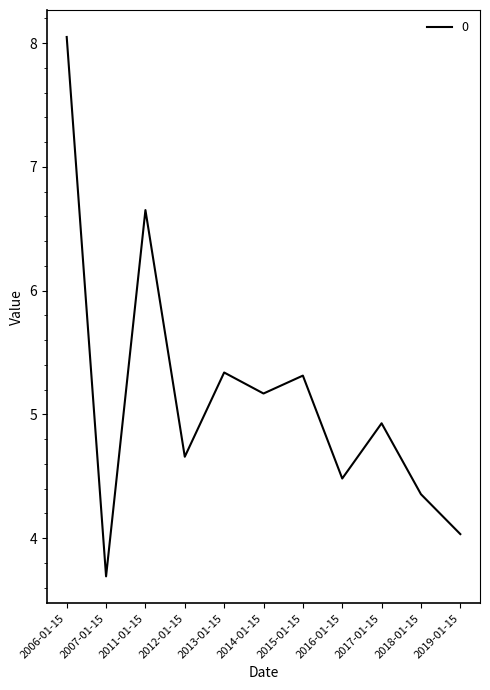

How many series are shown in this chart?

1